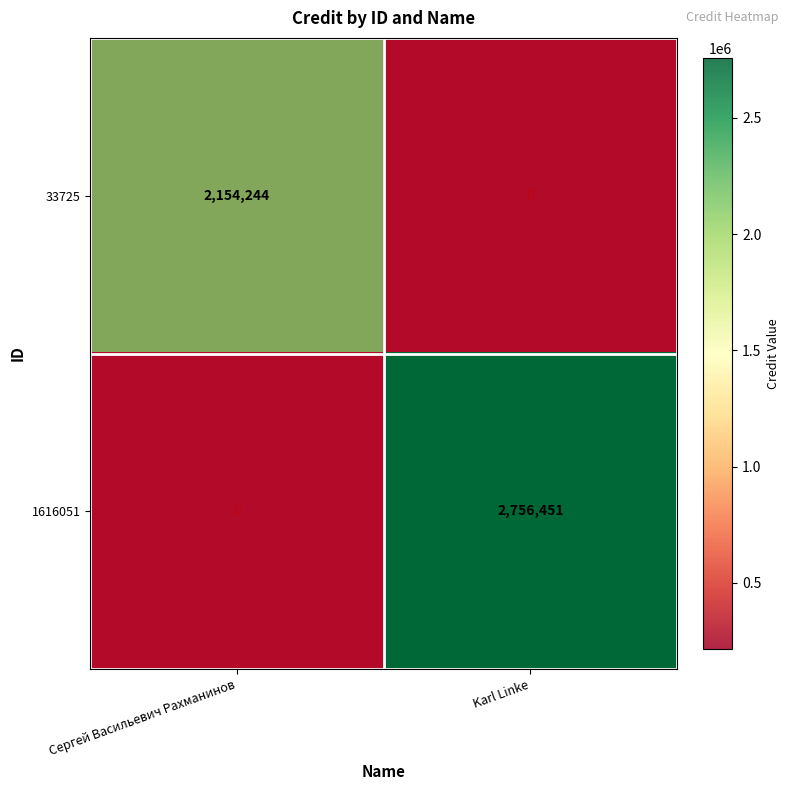

Rank the series at Сергей Васильевич Рахманинов from lowest to highest value.

1616051, 33725